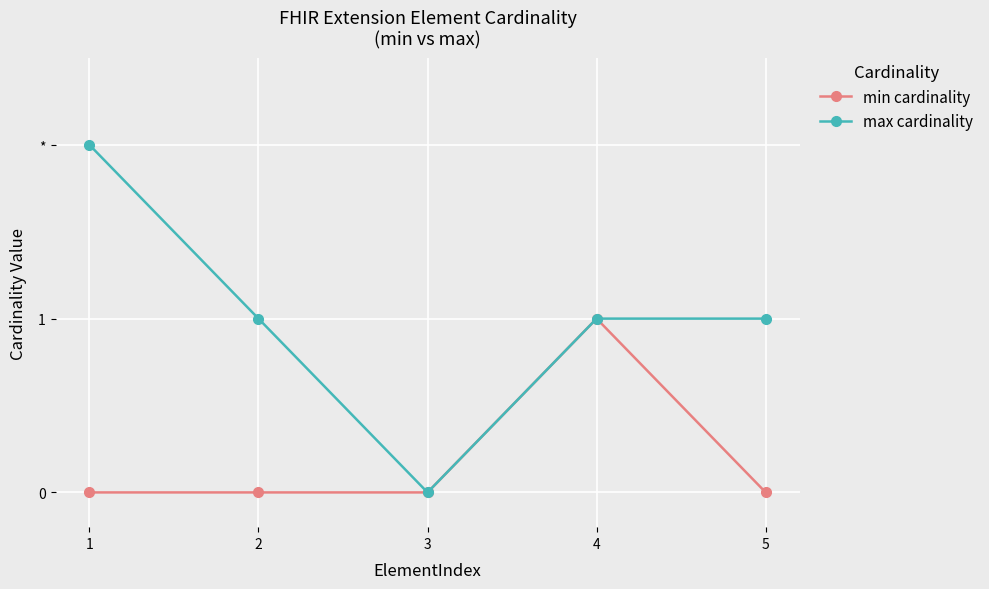

Is the value of max cardinality at 1 greater than the value of min cardinality at 3?

Yes